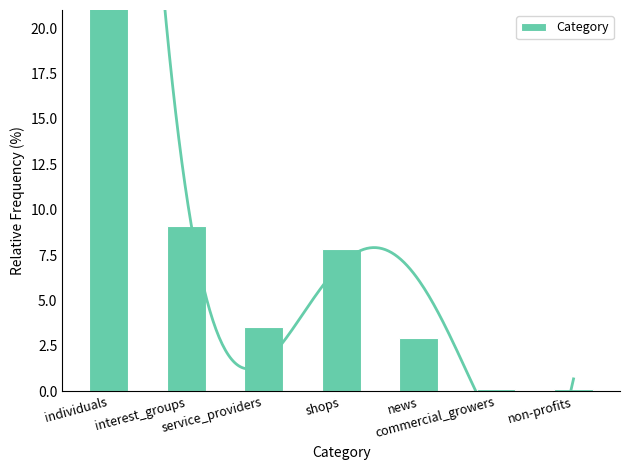

What is the difference between the values at individuals and news?

73.5